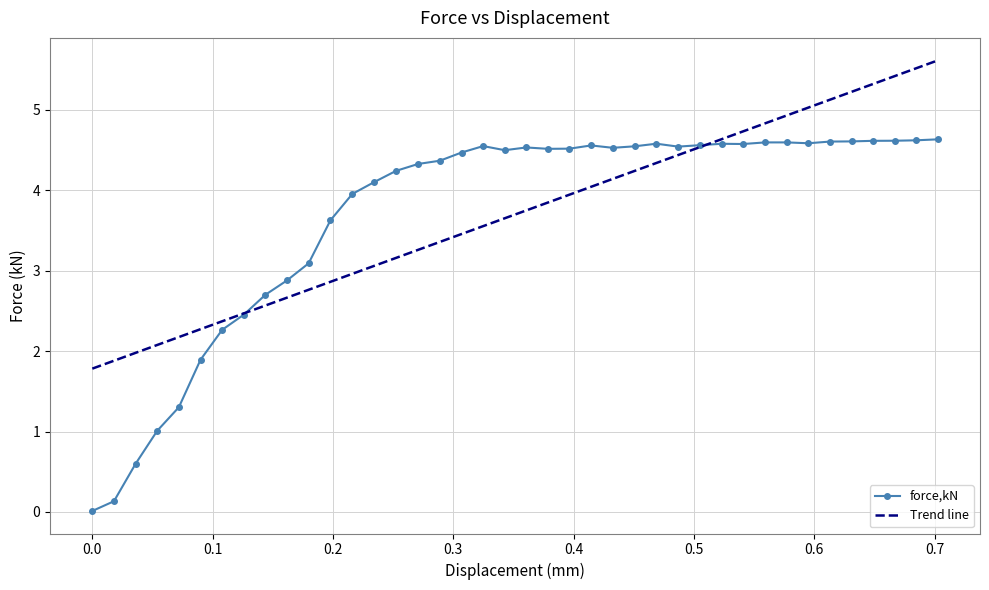

What is the value of the force,kN point at the 8th from the left?

2.5